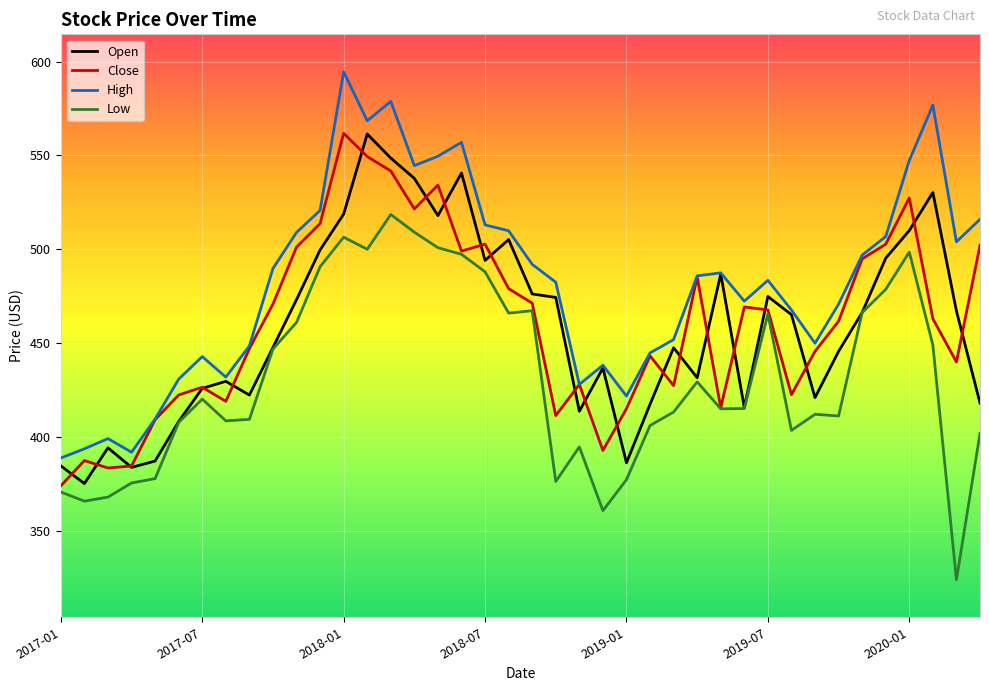

What is the difference between the maximum and second lowest values in the Close series?

178.3